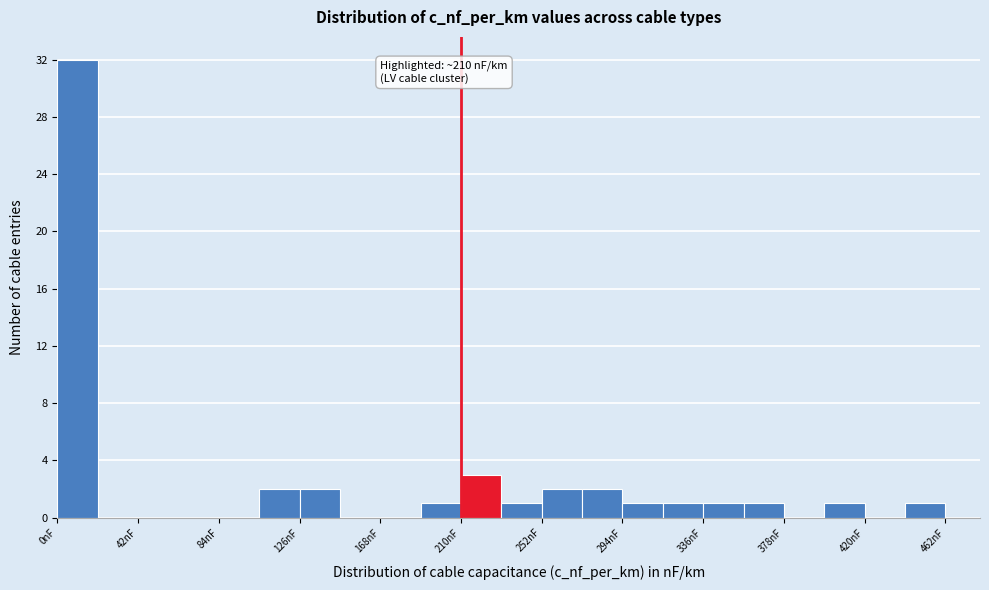

Which range on the x-axis has the tallest bar?

0 to 21